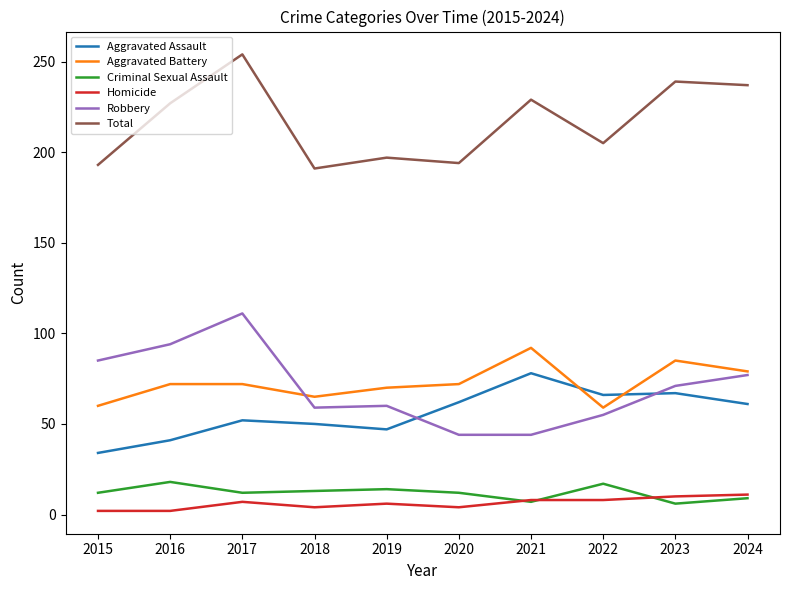

Rank the series by their maximum value, from lowest to highest.

Homicide, Criminal Sexual Assault, Aggravated Assault, Aggravated Battery, Robbery, Total